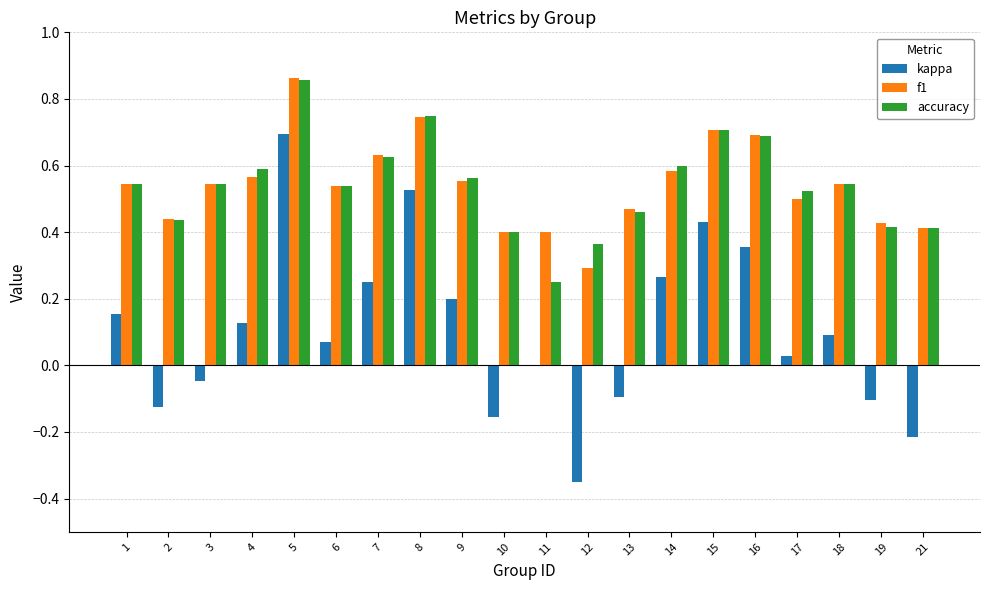

At which category does the chart reach its peak across all series?

5